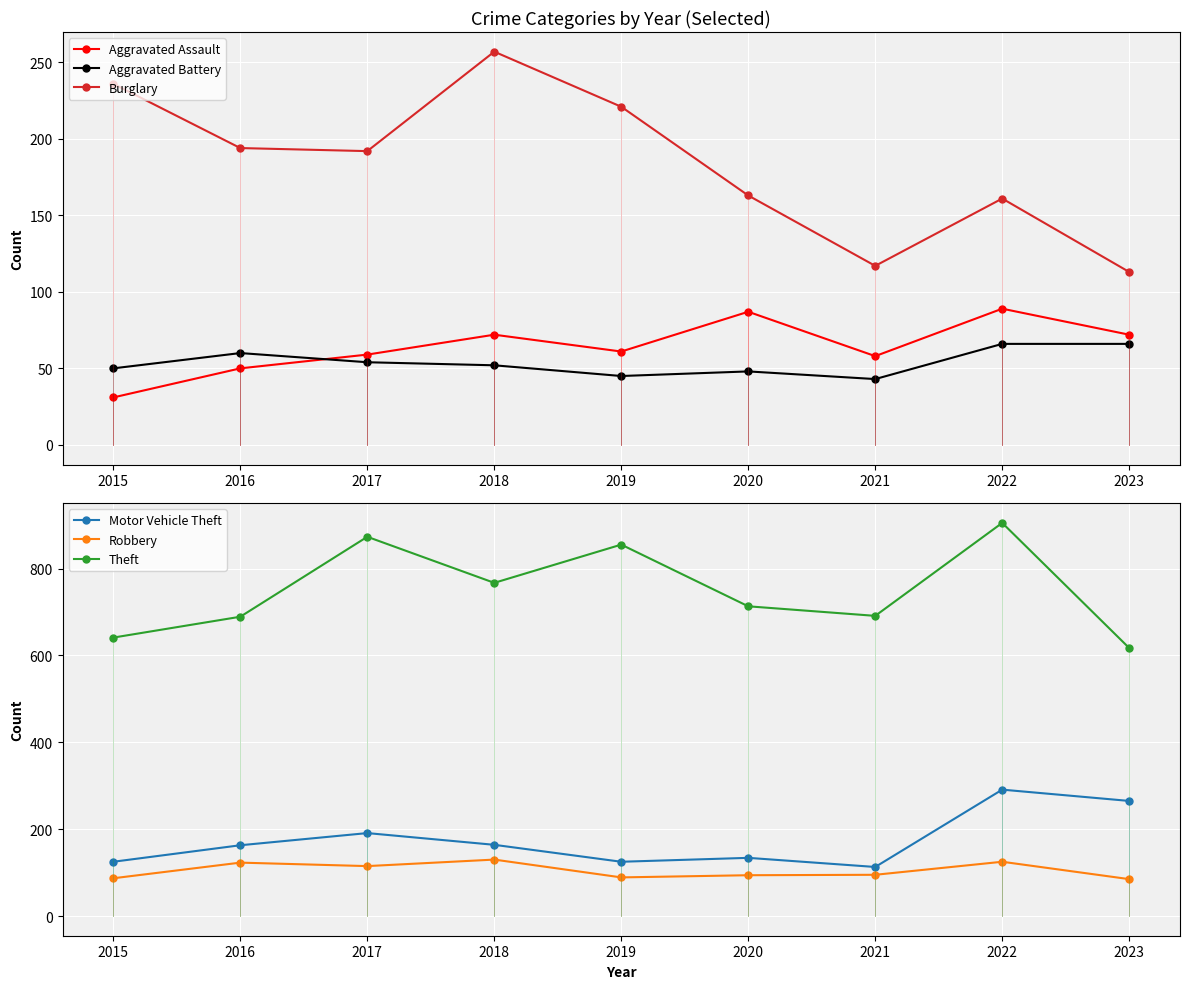

What is the sum of all Robbery values?

943